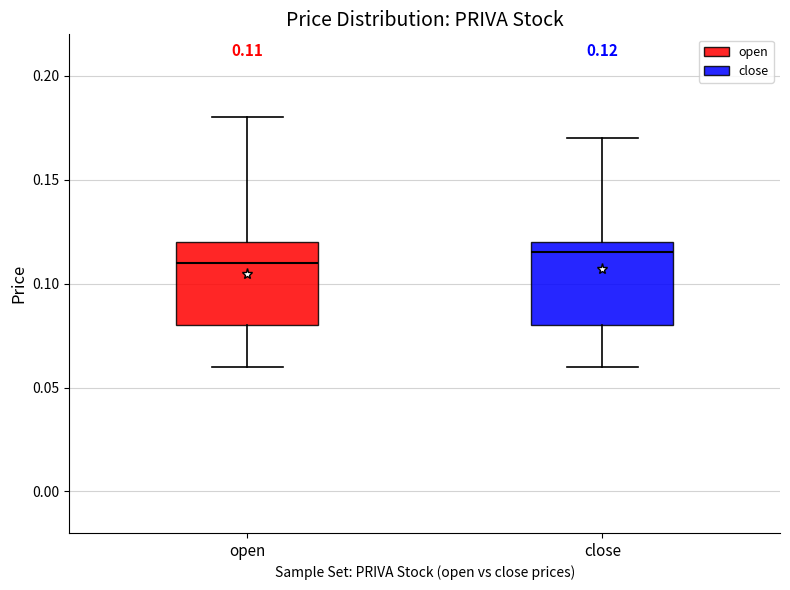

Which box's median line is the highest?

close